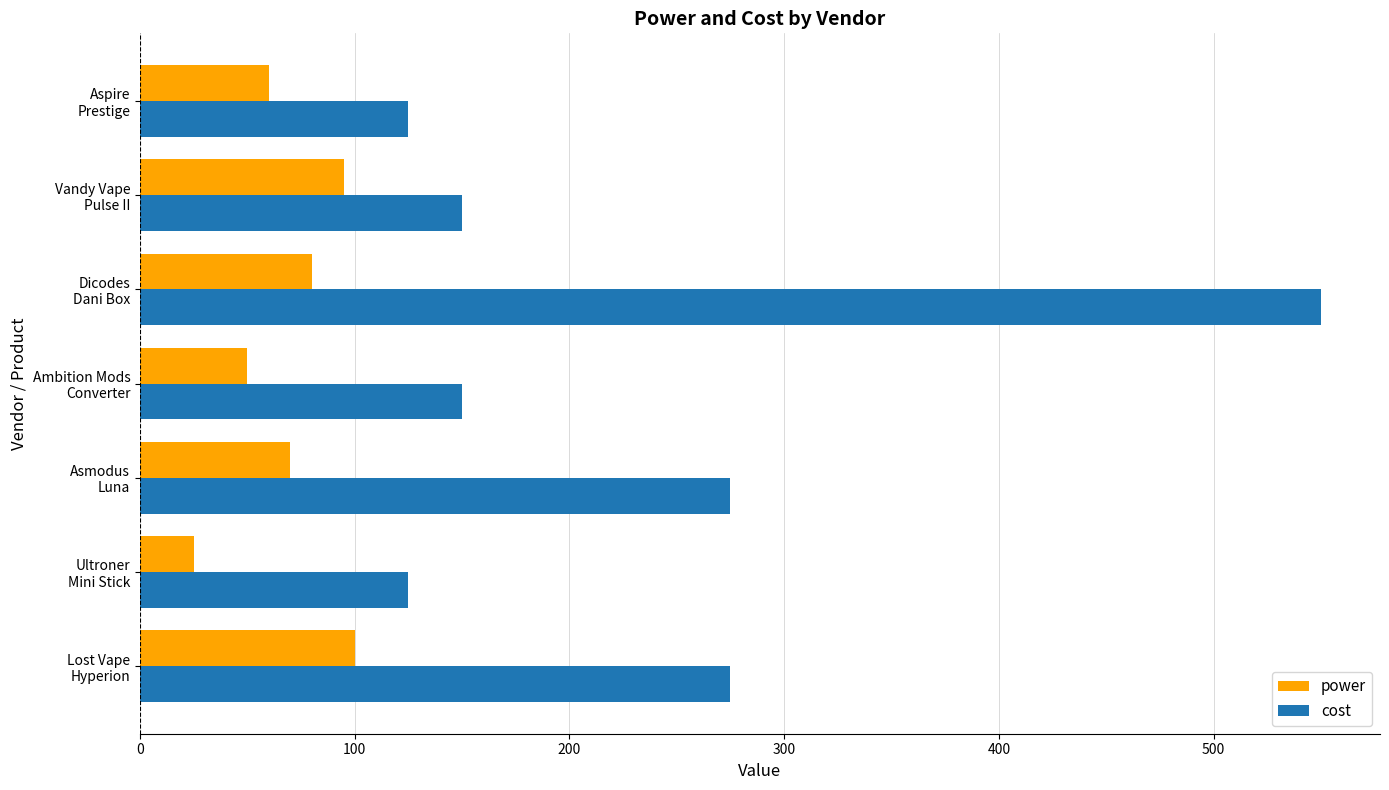

Which series has the largest total across all categories?

cost